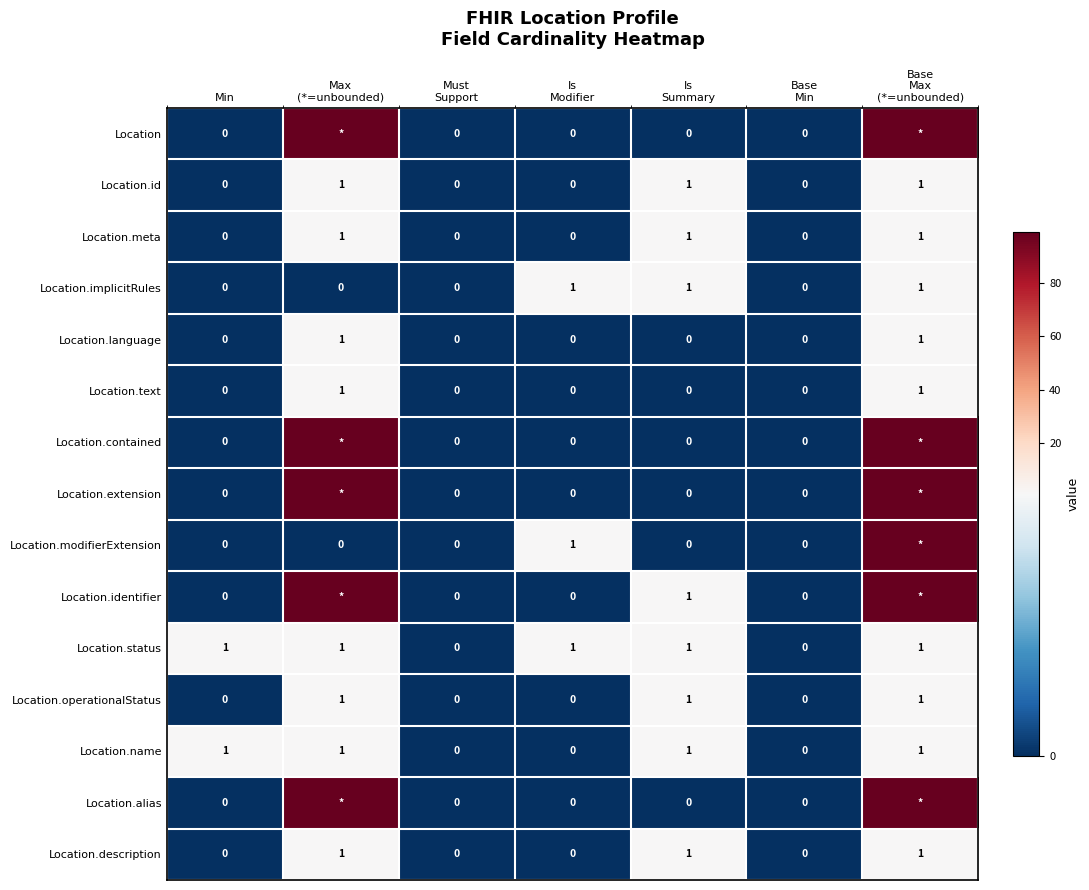

What is the sum of all Location.operationalStatus values?

3